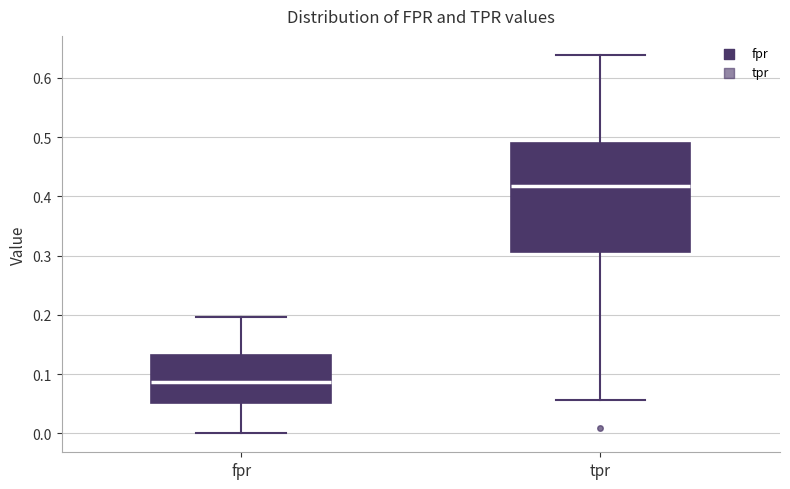

Reading left to right, transcribe this box plot: for each box, give where its median line is, the range the box spans, and where its two whiskers end, as read against the y-axis. The values are not printed on the chart, so give them approximately, as read against the axis.

fpr: median 0.09, box 0.05 to 0.13, whiskers 0.00 to 0.20
tpr: median 0.42, box 0.31 to 0.49, whiskers 0.06 to 0.64